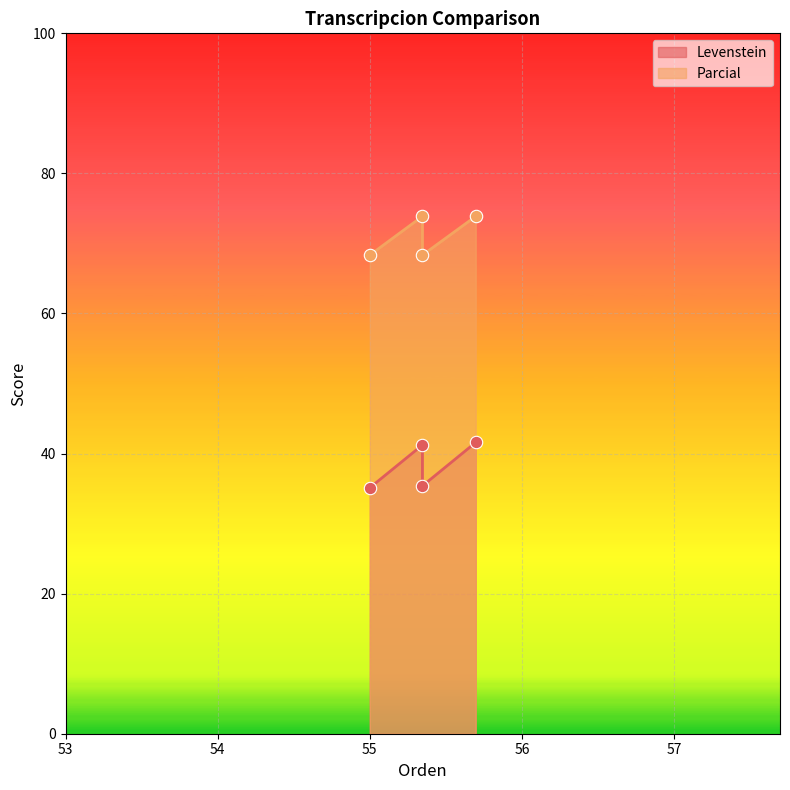

Which series has the largest Y range (max minus min)?

Levenstein